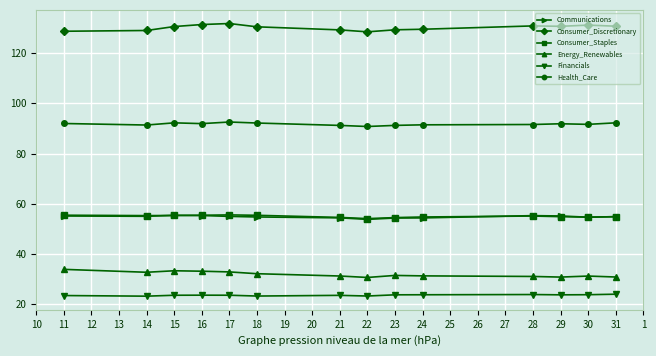

What is the spread (max minus min) of values at 30?

107.4